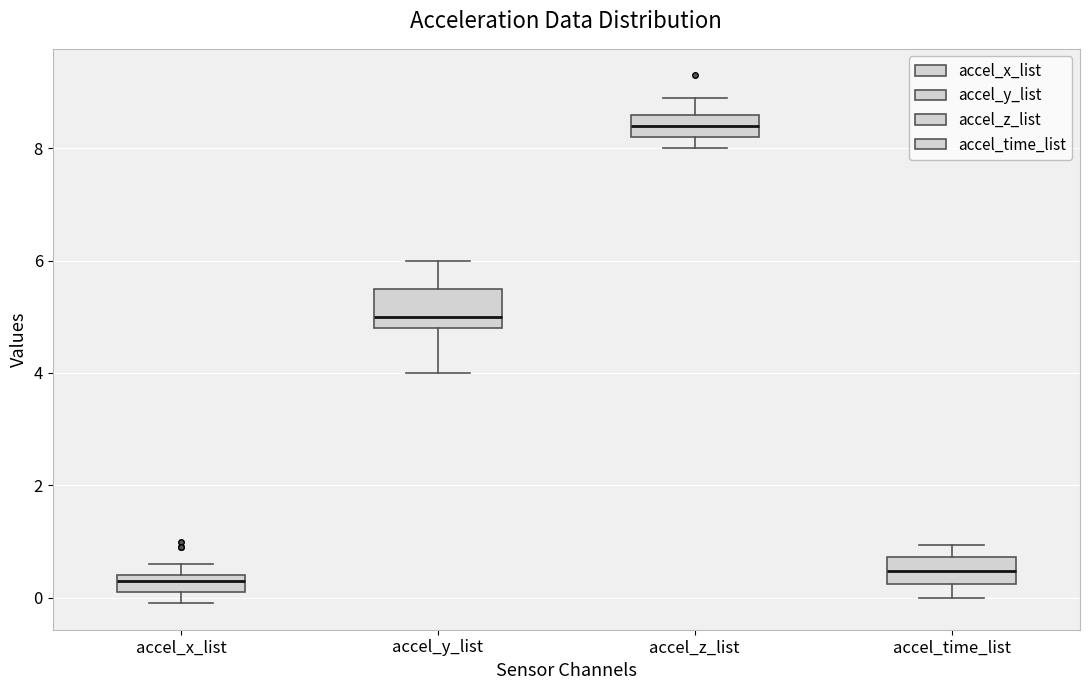

Reading left to right, read every box against the y-axis: the position of its median line, the range the box covers, and the ends of its whiskers. The values are not printed on the chart, so give them approximately, as read against the axis.

accel_x_list: median 0.4 (just below the box's upper edge), box 0.2 to 0.4, whiskers 0.0 to 0.6
accel_y_list: median 5.0, box 4.8 to 5.6, whiskers 4.0 to 6.0
accel_z_list: median 8.4, box 8.2 to 8.6, whiskers 8.0 to 9.0
accel_time_list: median 0.4, box 0.2 to 0.8, whiskers 0.0 to 1.0